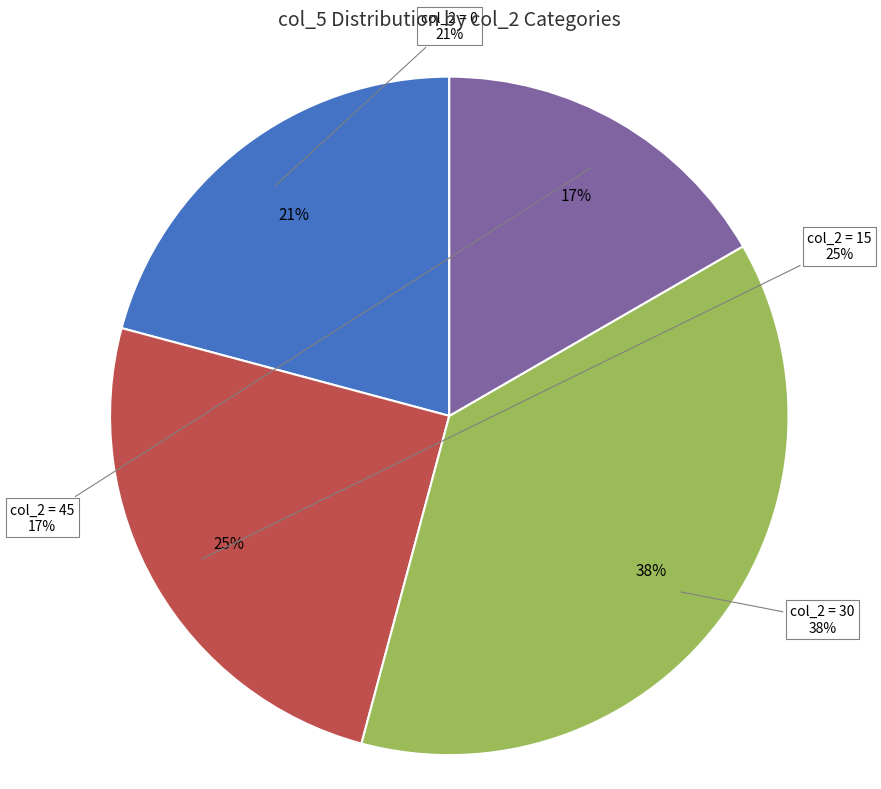

Combined, what portion of the pie is 30 and 15?

62.5%